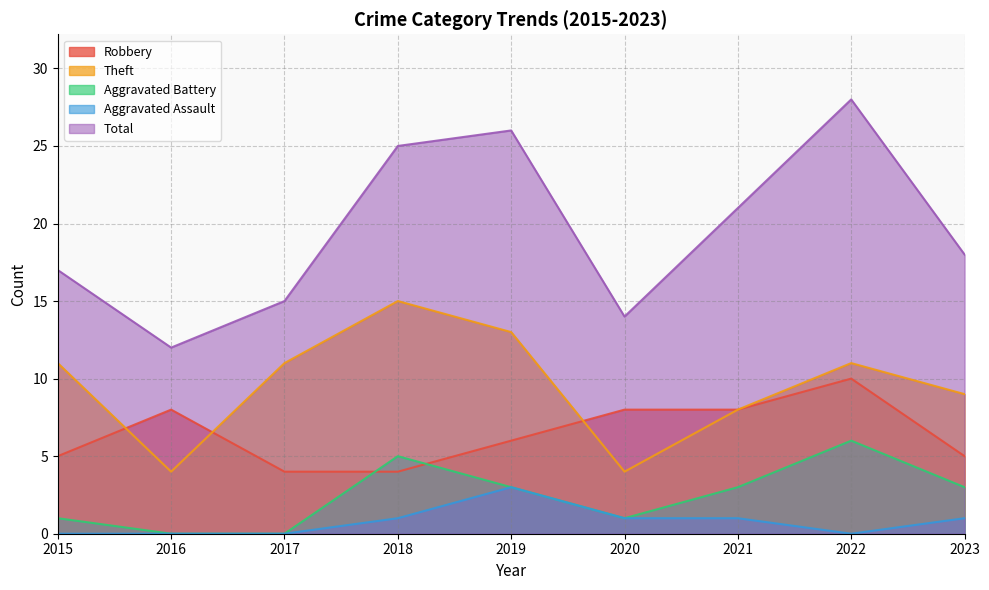

The Total series shows 14 at 2020. True or false?

True